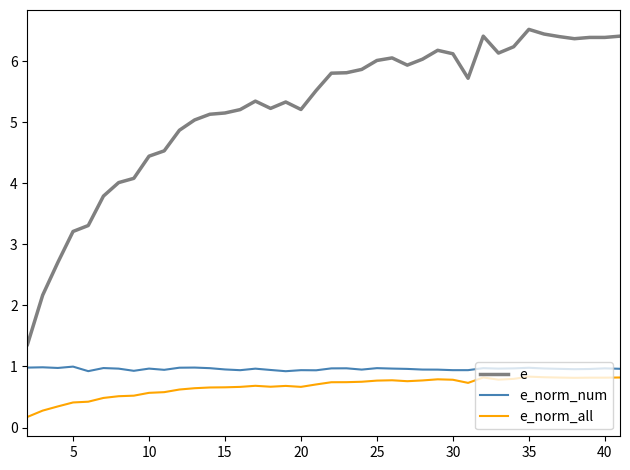

What is the average value of the e_norm_all series?

0.7